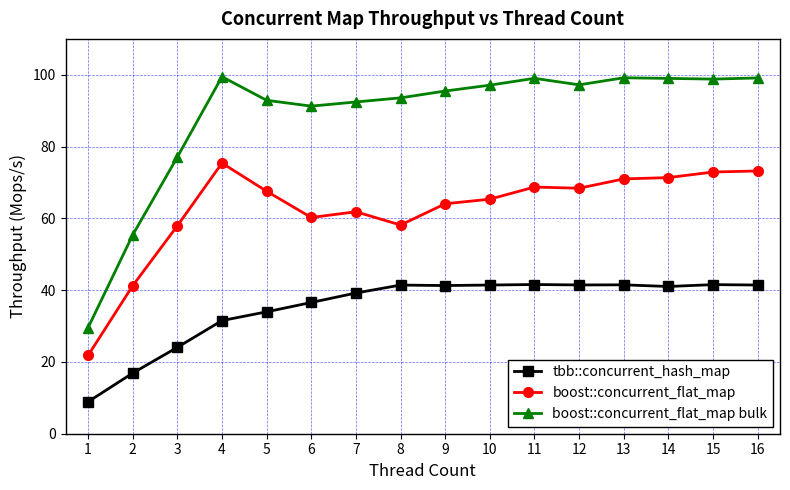

Which series has the largest total across all categories?

boost::concurrent_flat_map bulk